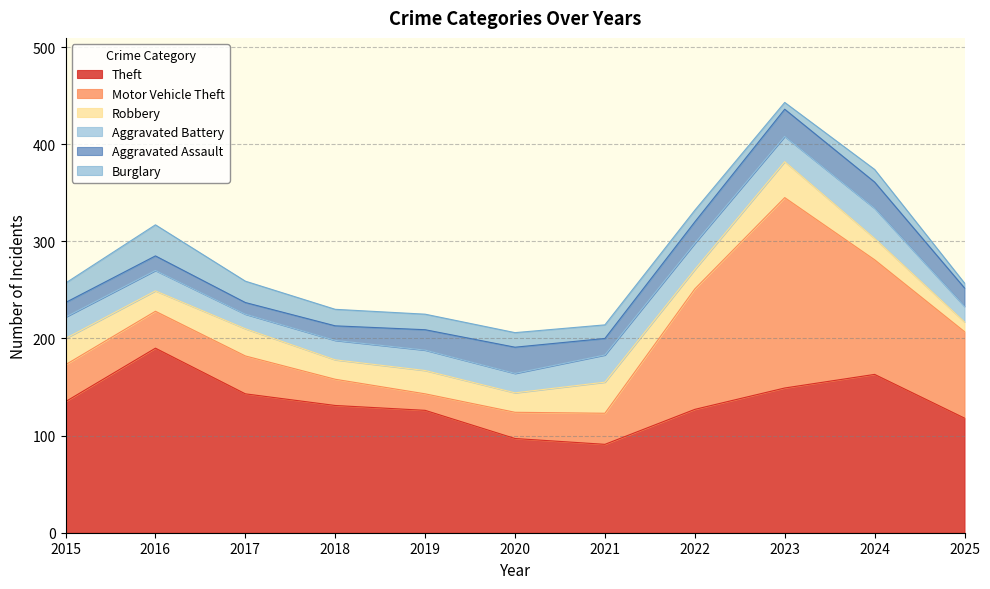

Which has a higher value, 2019 or 2021?

2019